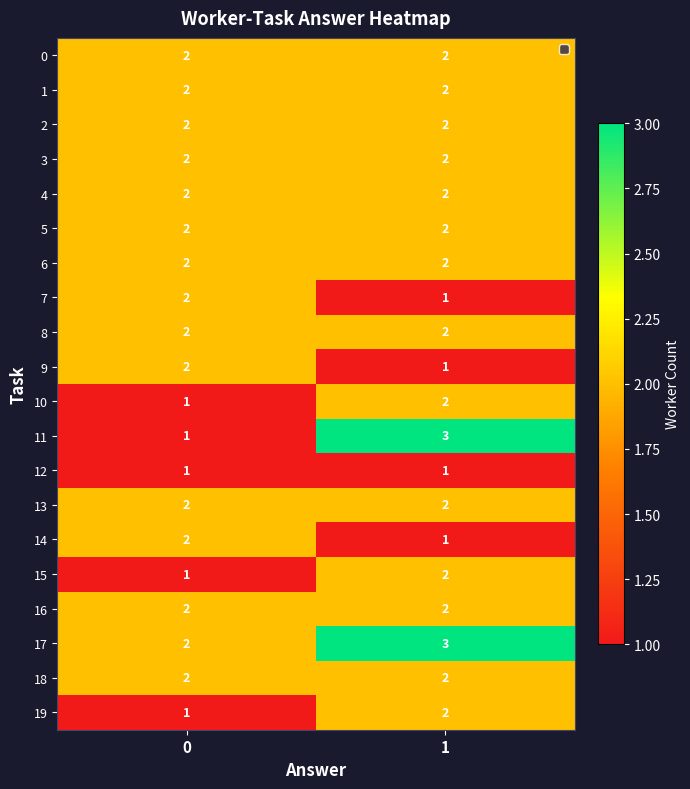

At which category does the chart reach its peak across all series?

1